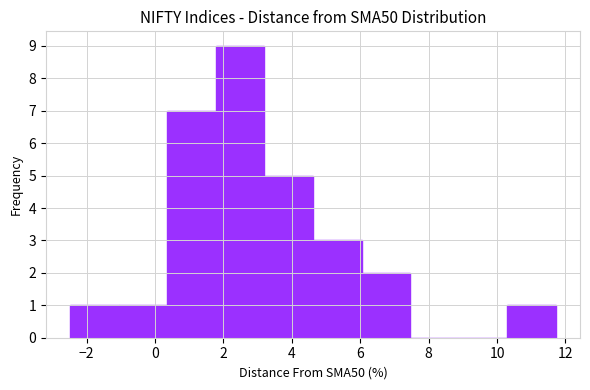

Over which range of the x-axis is the bar tallest?

1.8 to 3.2